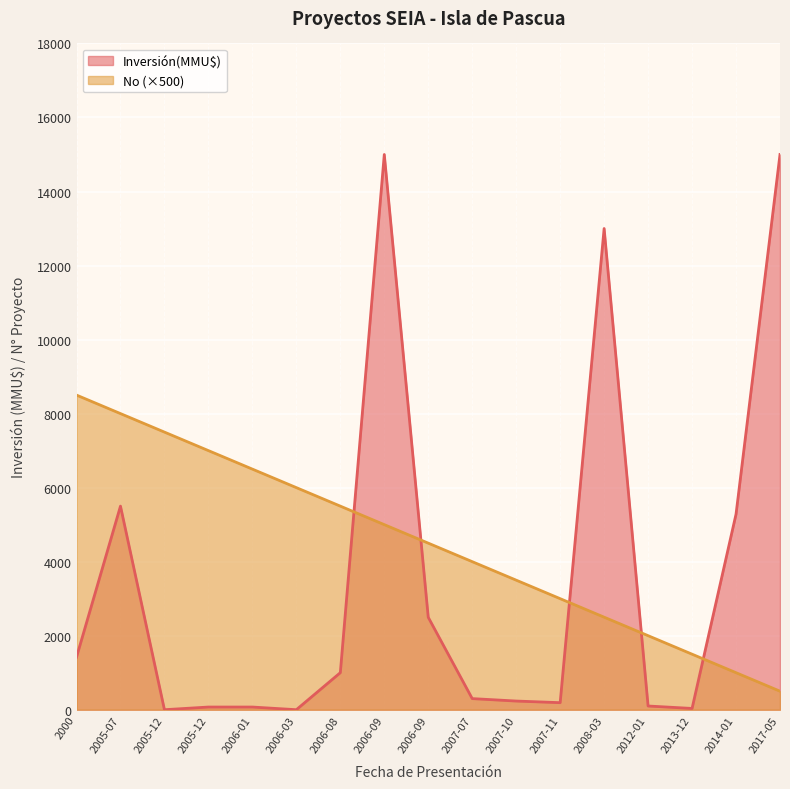

True or false: Inversión(MMU$) and No cross at least once.

True